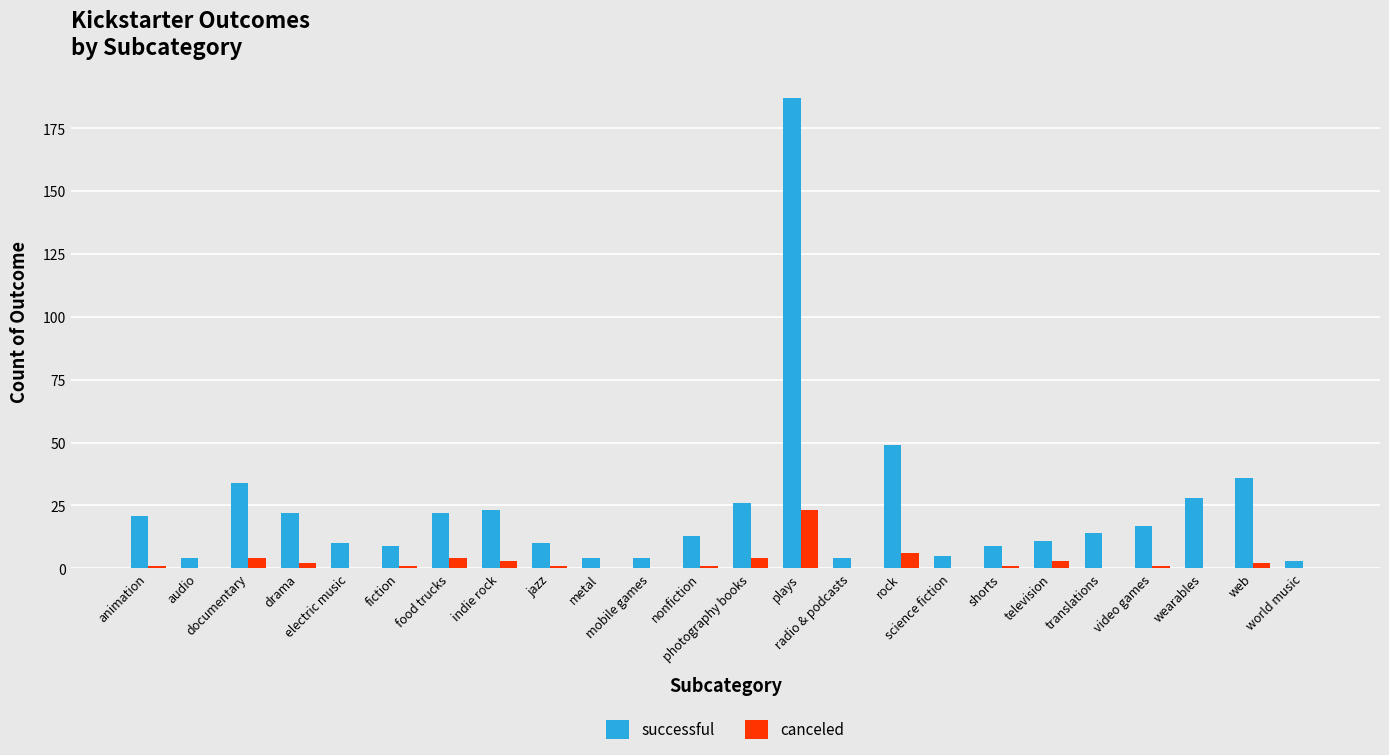

What is the sum of all canceled values?

57